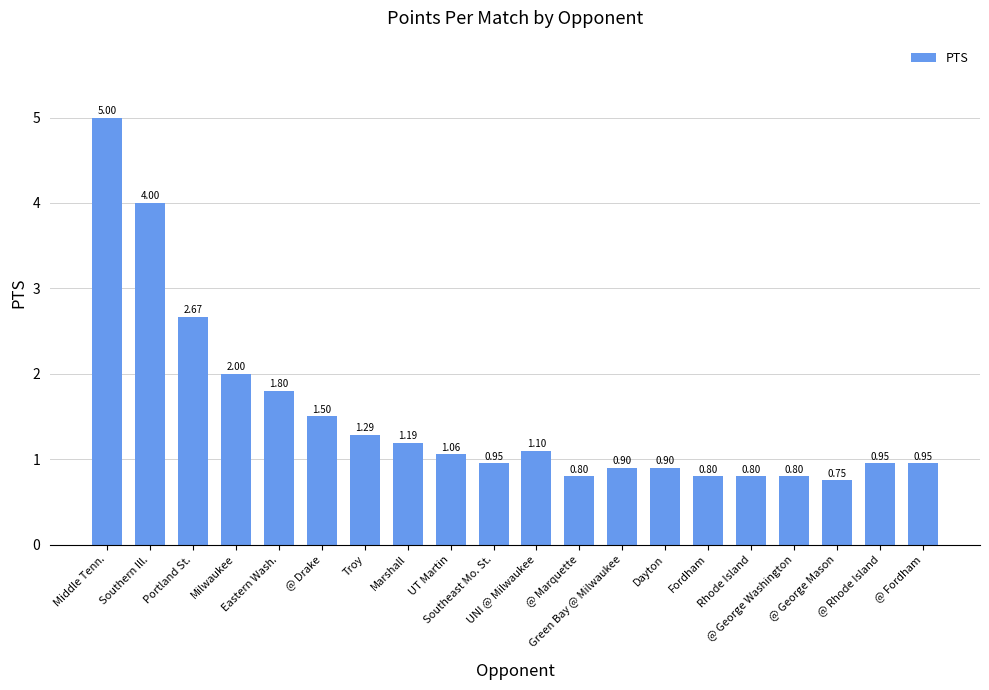

Between UNI @ Milwaukee and Marshall, which is larger?

Marshall